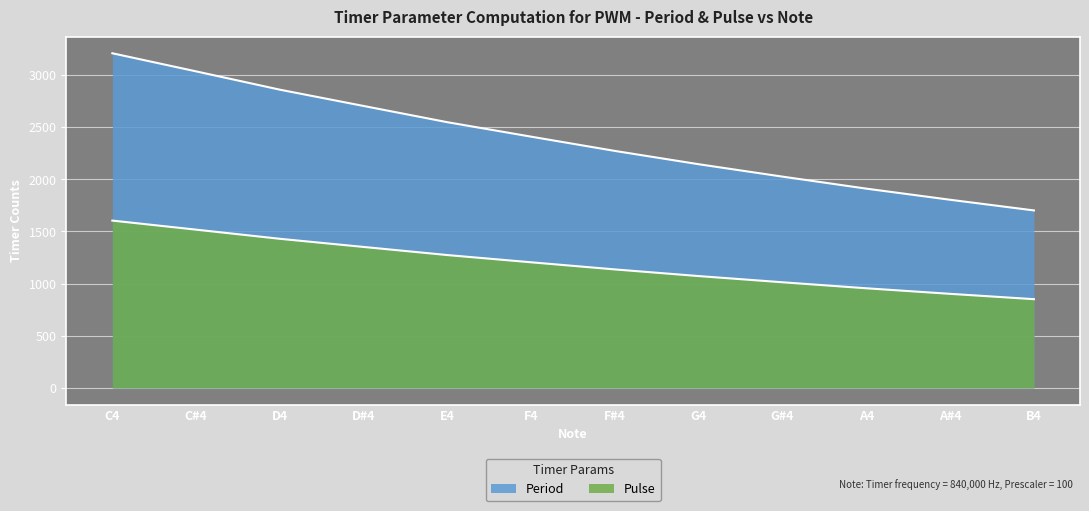

Where does the Pulse series first go above 1203?

C4